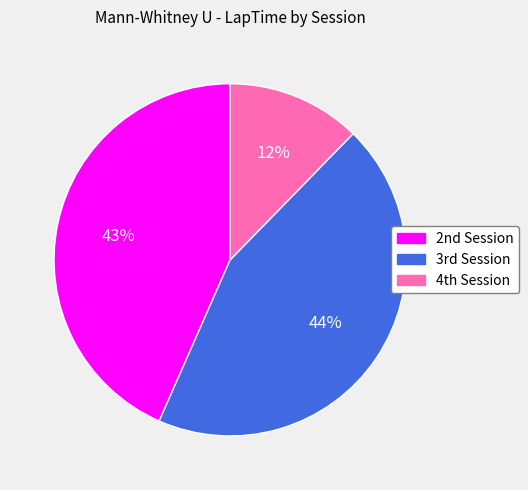

What is the largest slice in the pie chart?

3rd Session